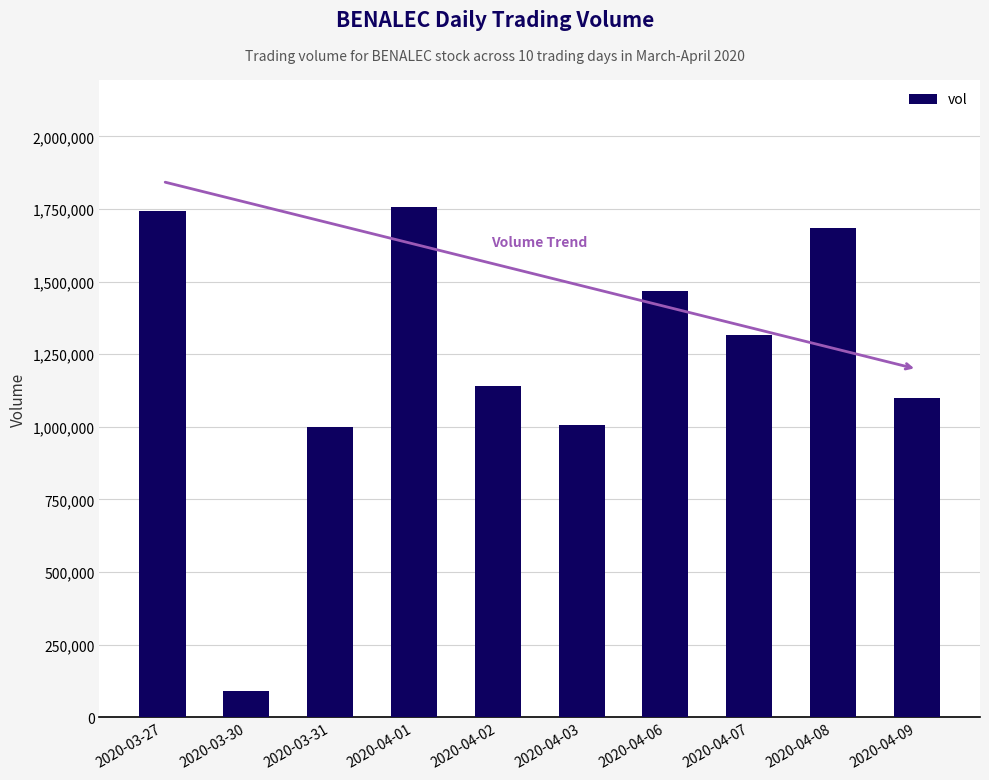

What is the label of the 3rd bar from the right?

2020-04-07